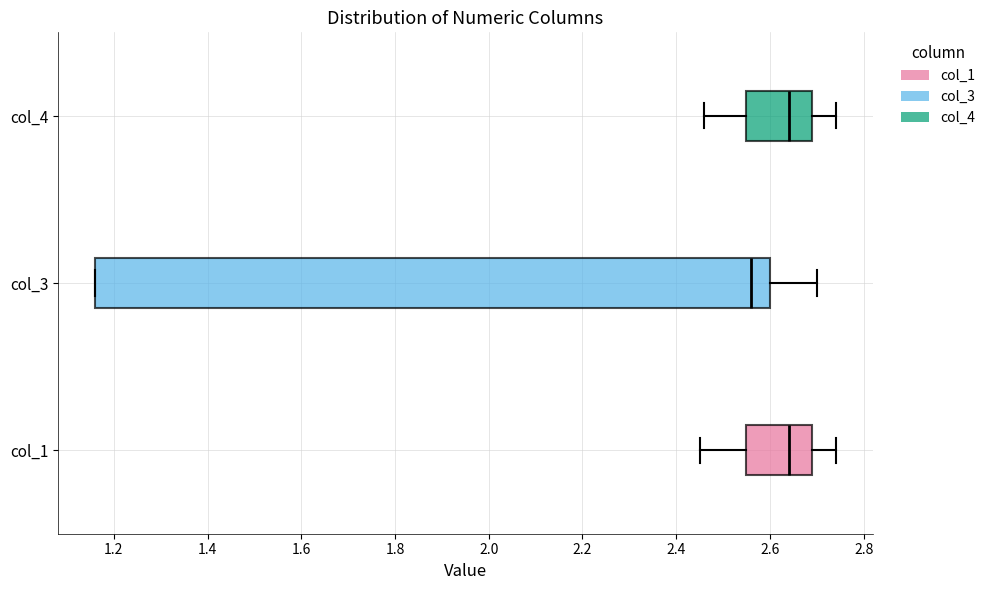

Which box is the widest, from its left edge to its right edge?

col_3